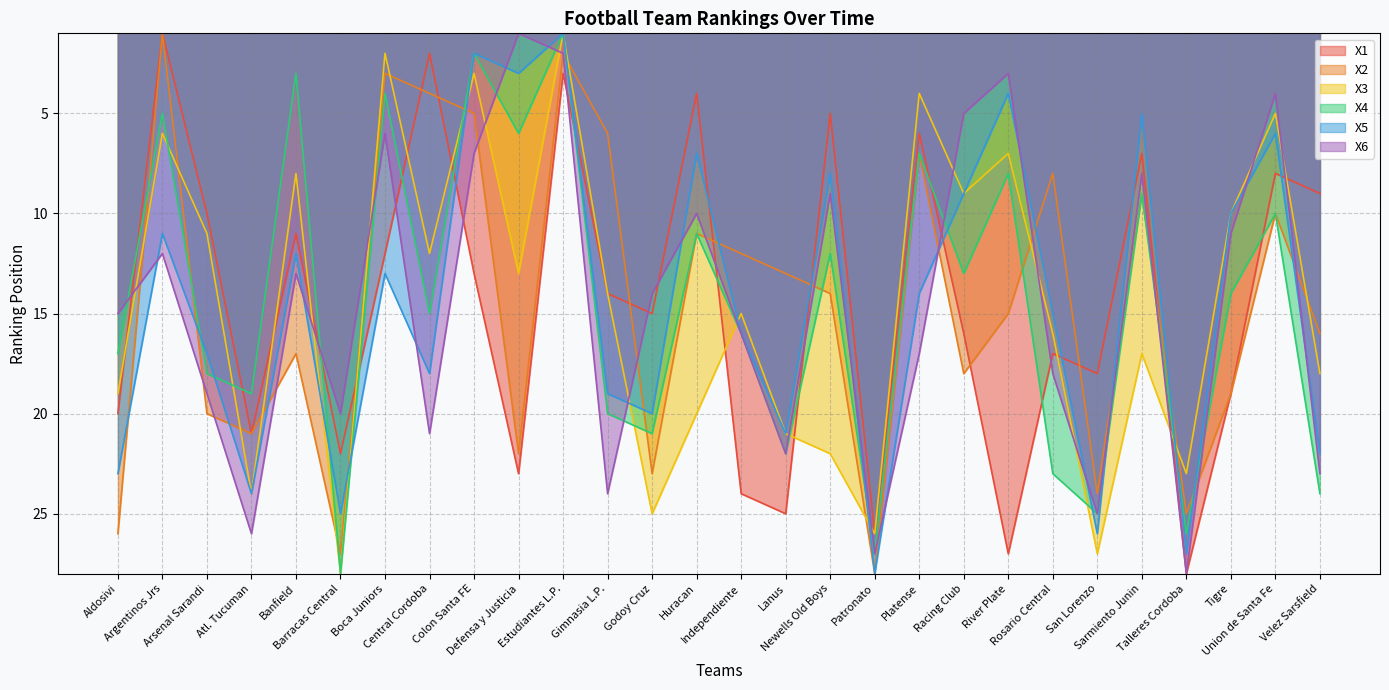

In X6, how many points are higher than both neighbors (excluding endpoints)?

8